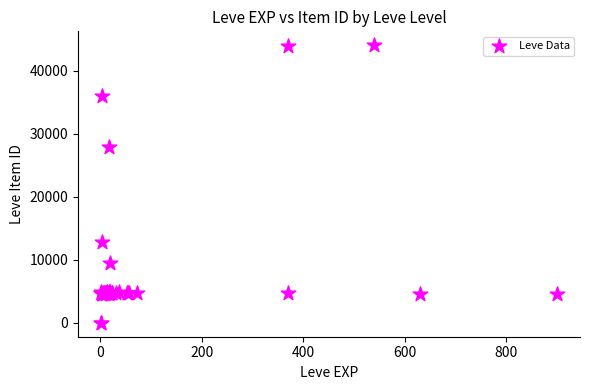

What Y value in the scatter plot is closest to 22048?

27884